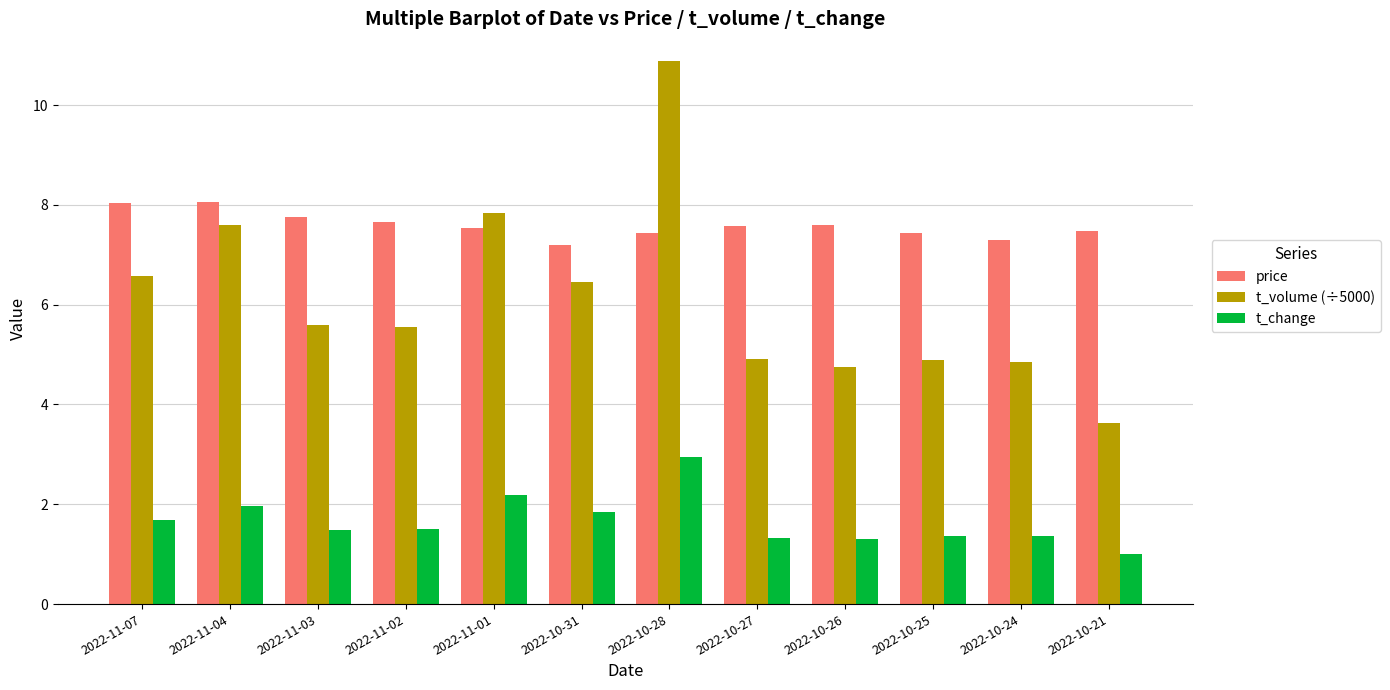

What is the value of the t_change bar at the 2nd from the left?

2.0